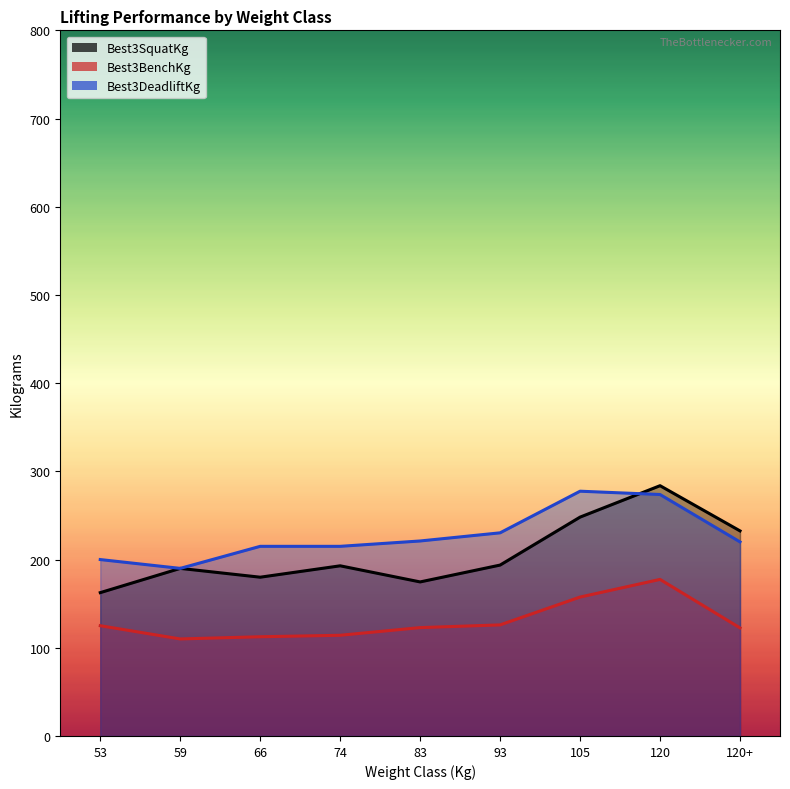

How many series are shown in this chart?

3